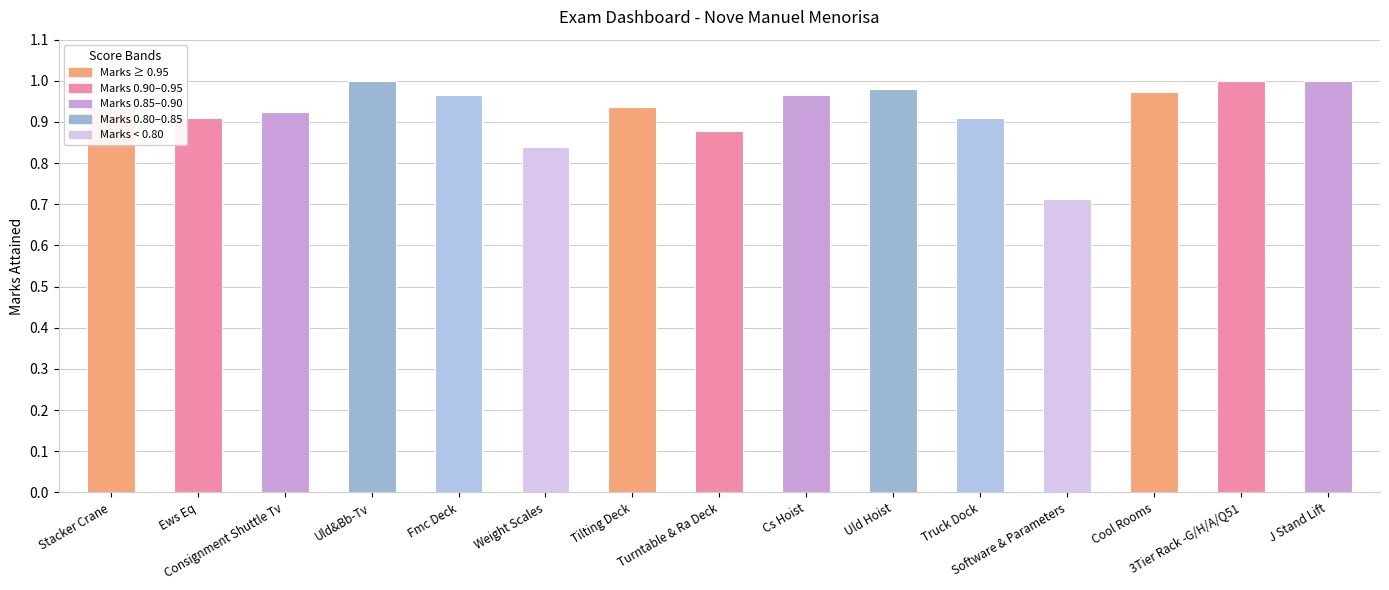

What is the sum of all values?

13.9